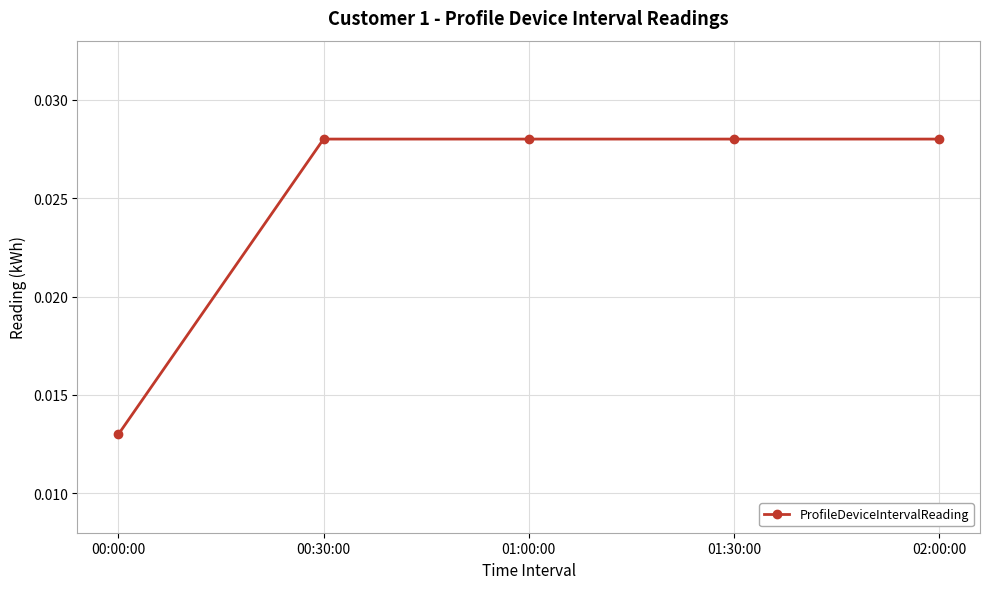

What is the label of the 3rd point from the right?

01:00:00